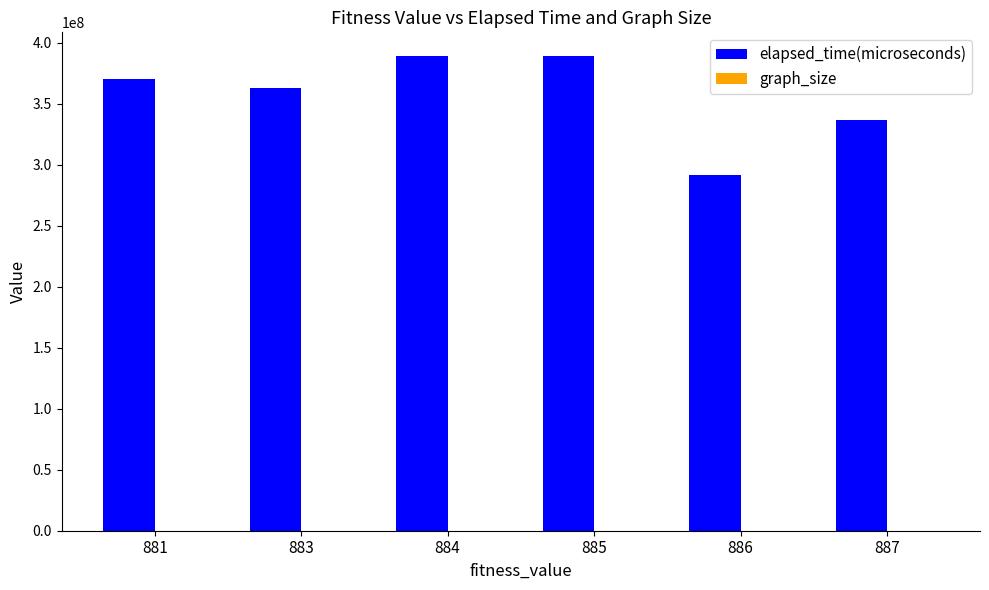

The value of elapsed_time(microseconds) at 884 is 389042379. True or false?

True